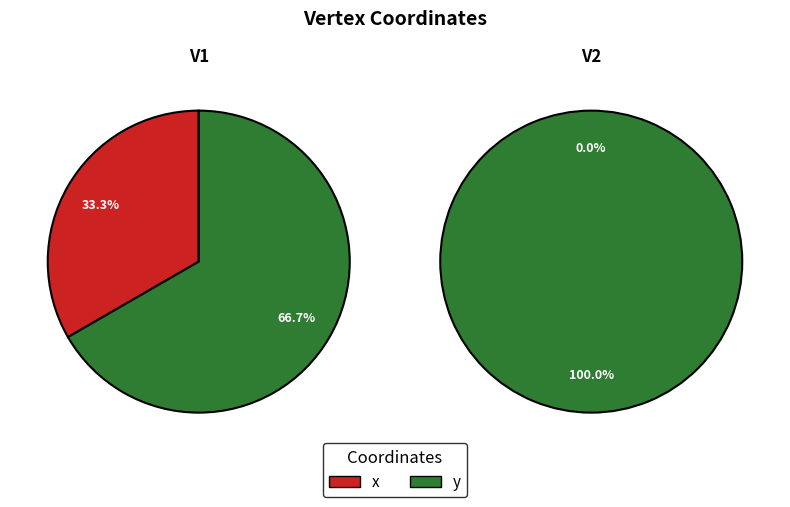

Do V1 and V2 together represent more than half of the pie?

Yes